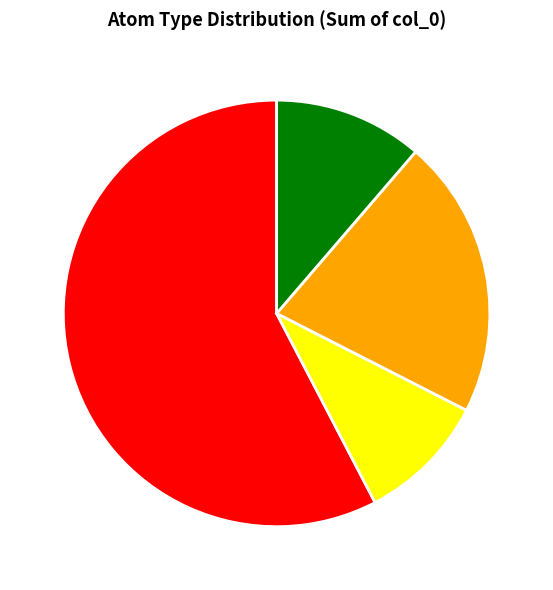

Is it true that H is 11% of the pie?

False